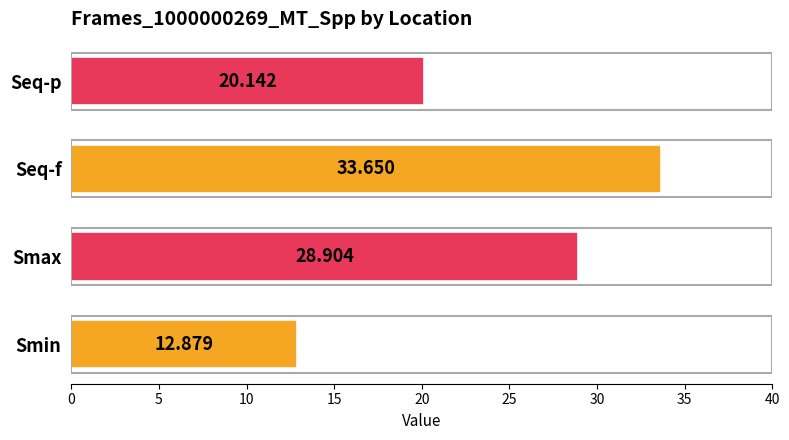

Are the bars grouped side by side (vs. stacked)?

No